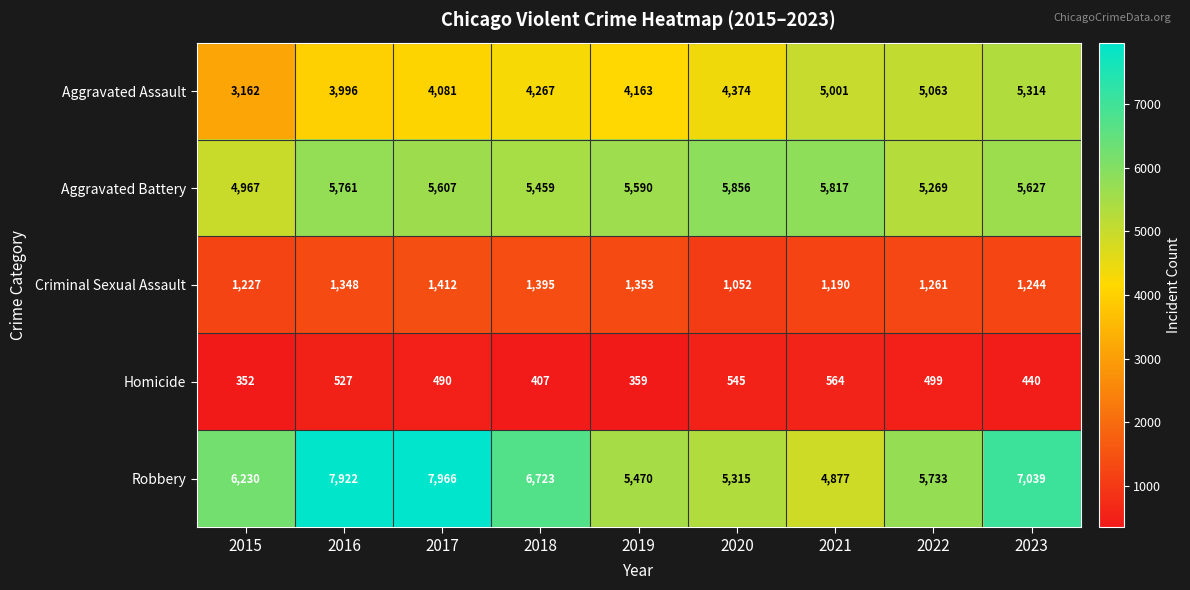

List the series in order of their peak value, highest first.

Robbery, Aggravated Battery, Aggravated Assault, Criminal Sexual Assault, Homicide